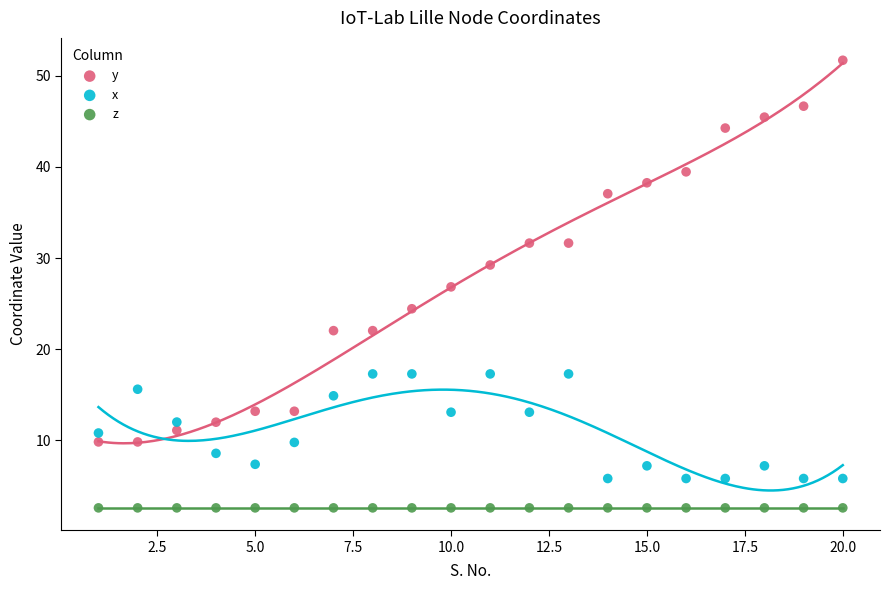

Which series contains the highest Y value?

y